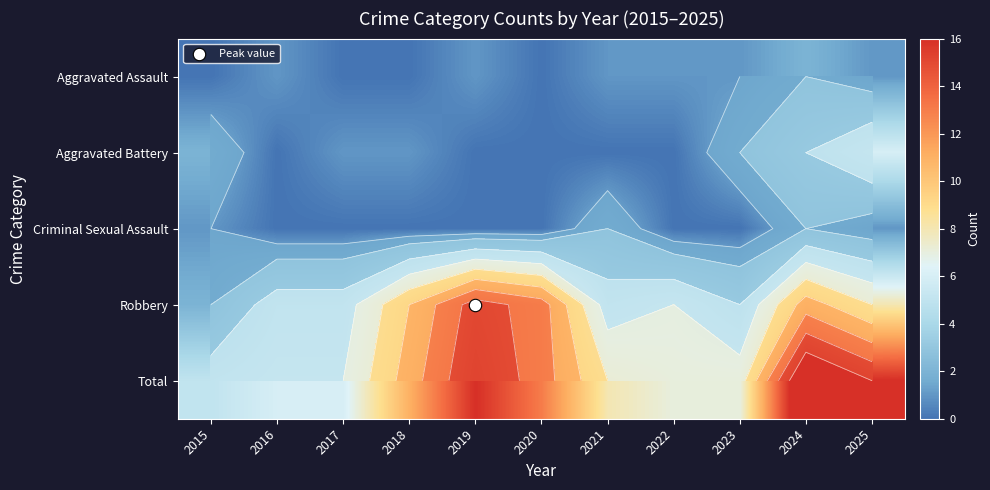

What is the spread (max minus min) of values at 2023?

7